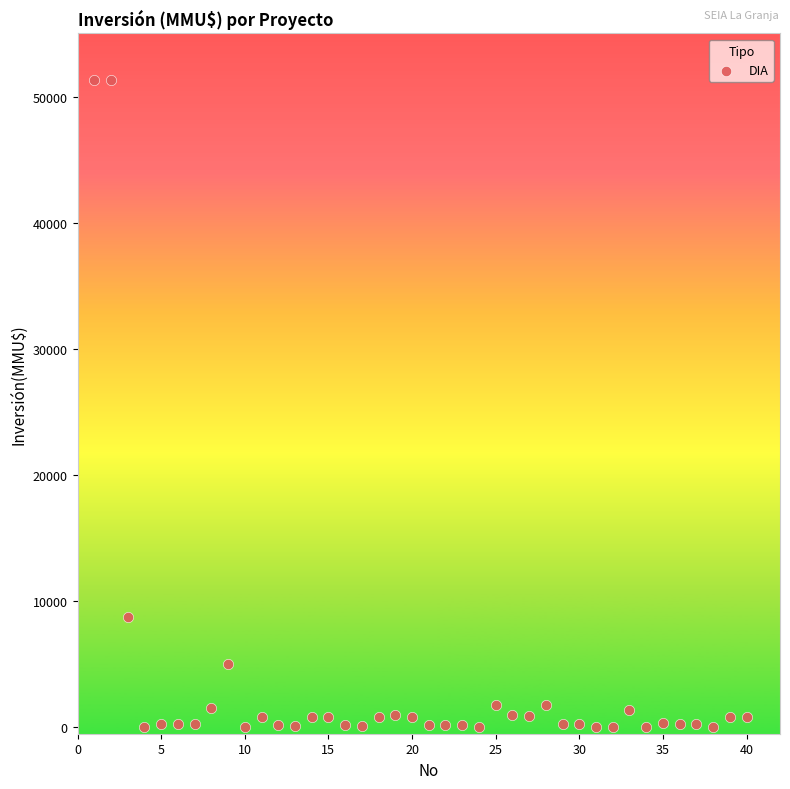

What is the range of X values (max minus min)?

39